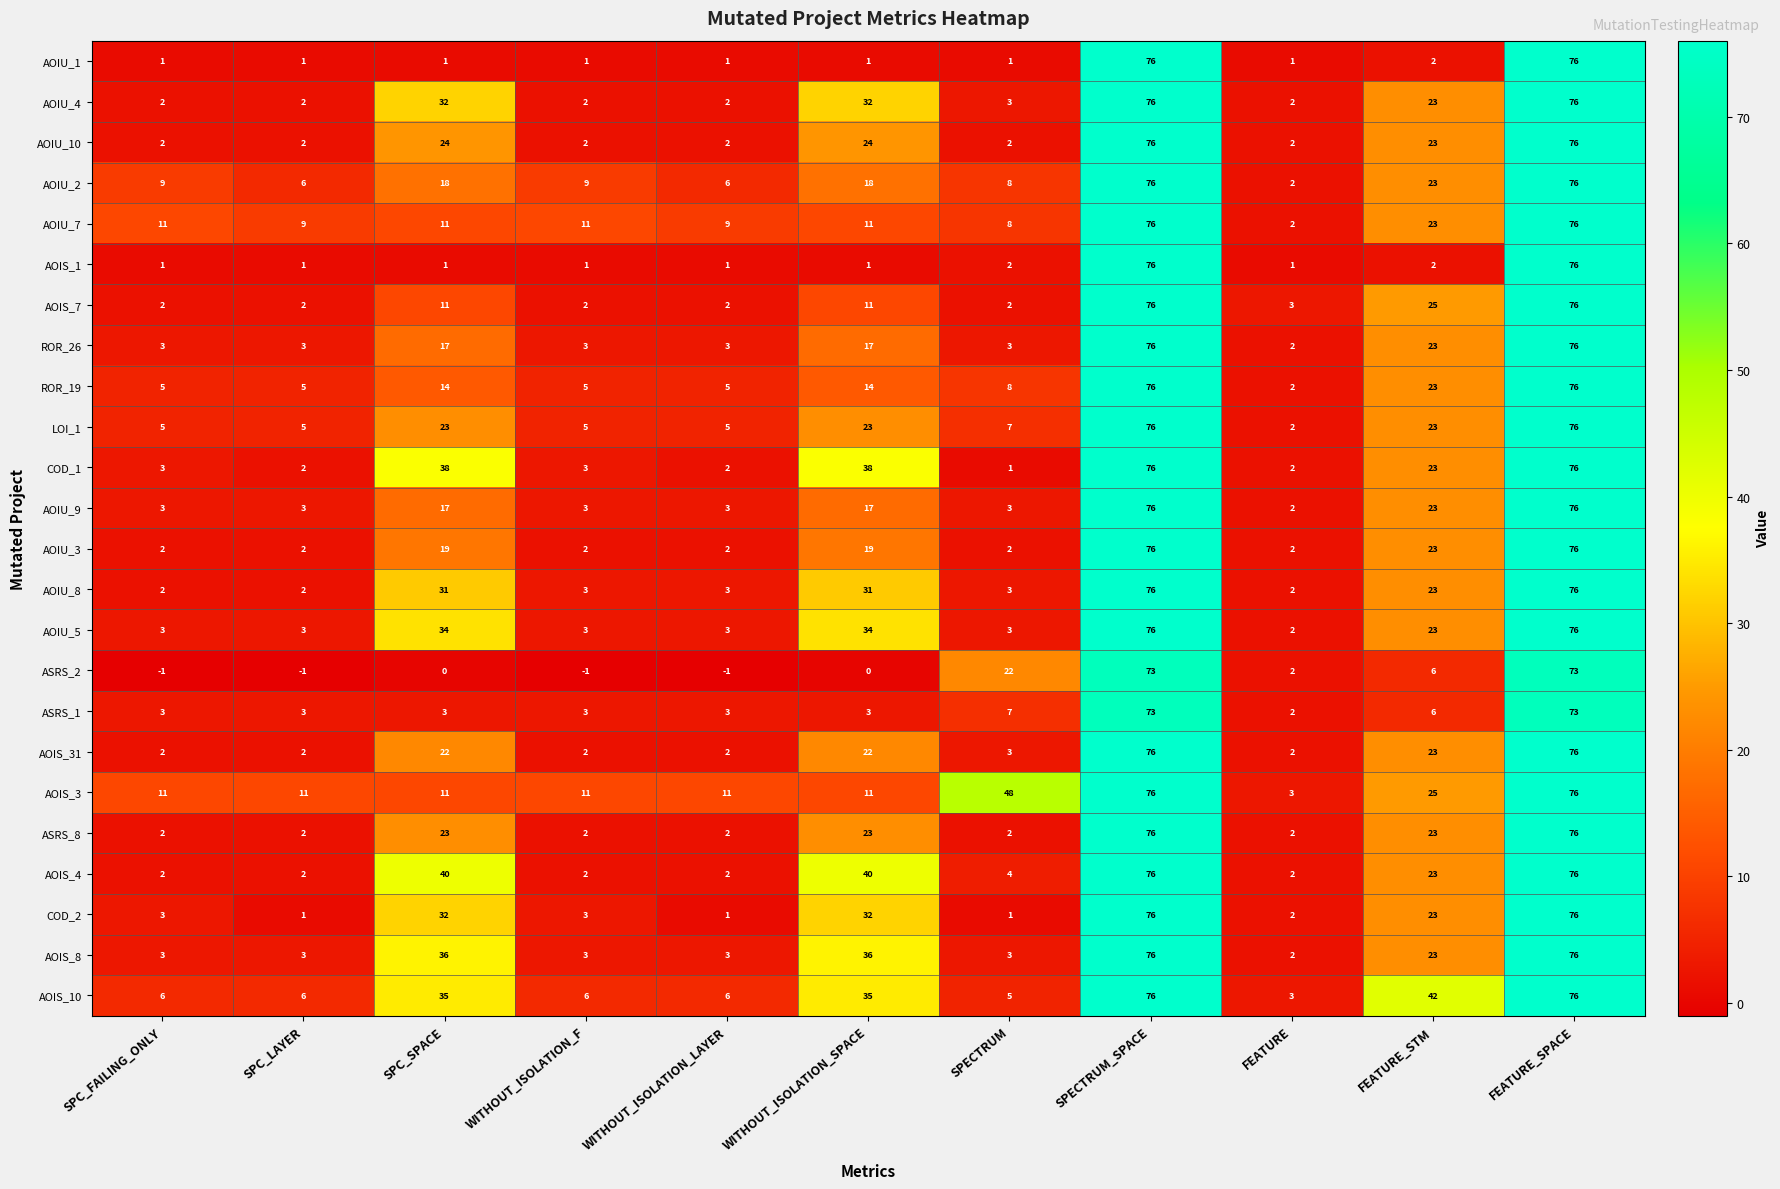

How many series are shown in this chart?

24